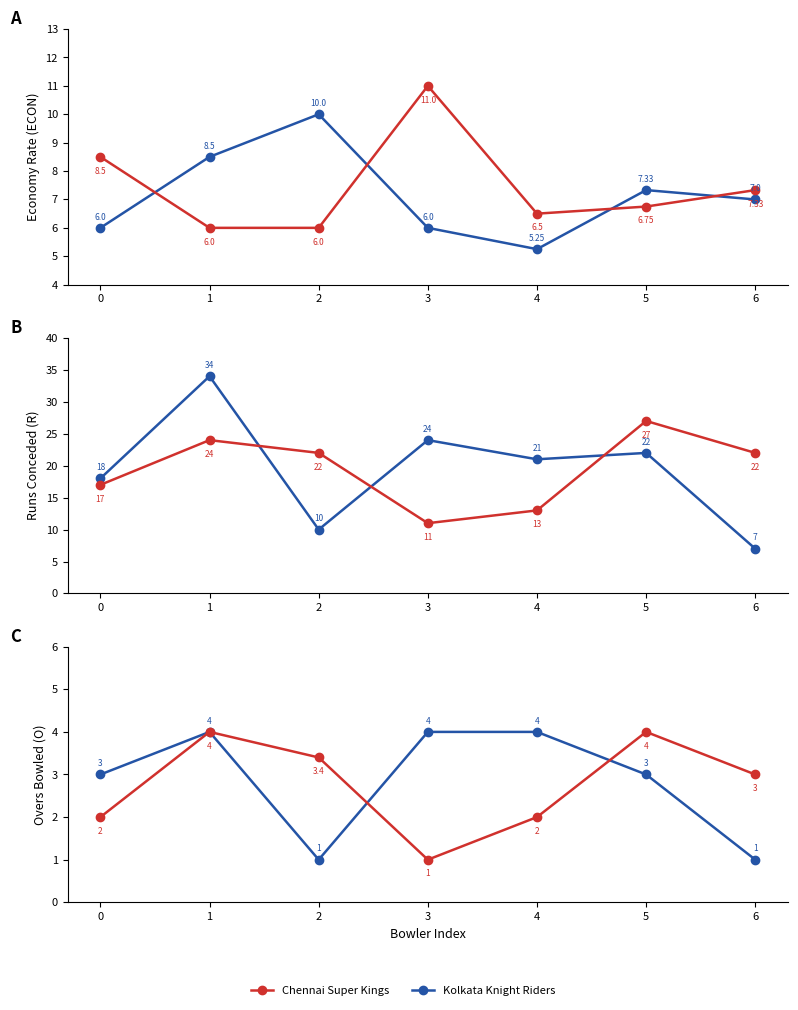

What are all the series names shown in the legend?

Kolkata Knight Riders, Chennai Super Kings